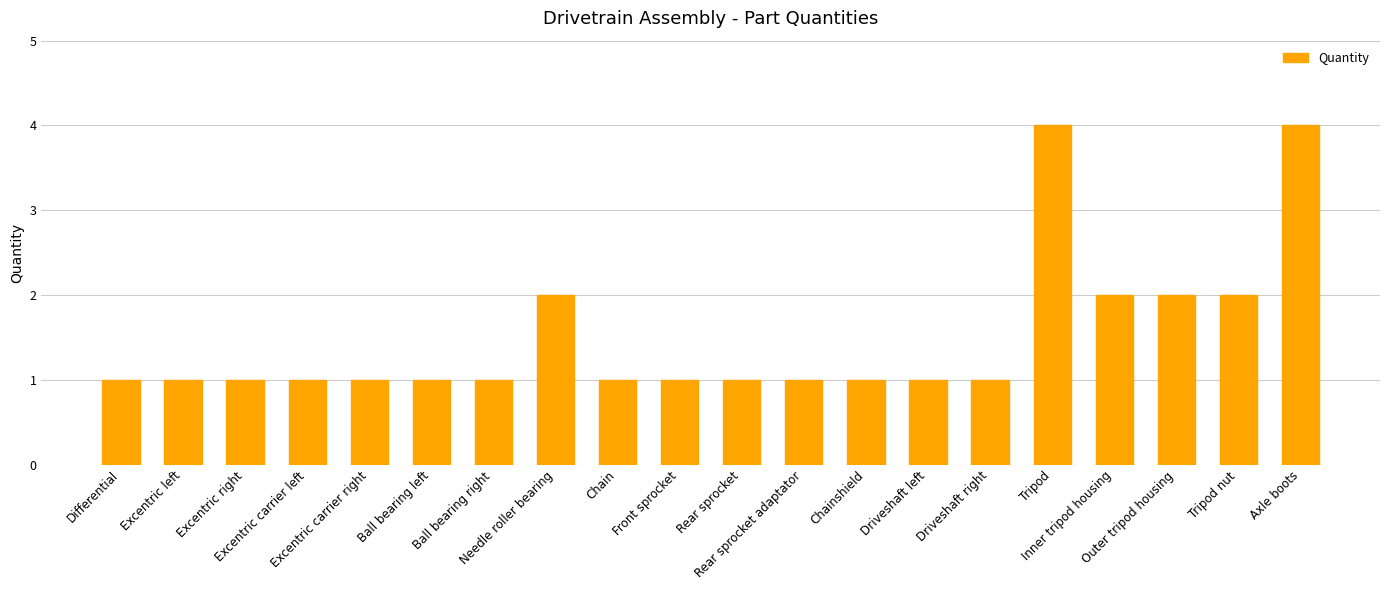

What is the value of the 9th bar from the left?

1